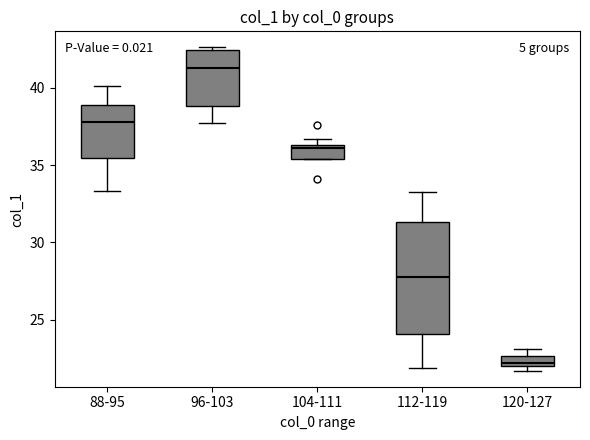

Comparing the boxes themselves (not the whiskers), which one is the tallest?

112-119